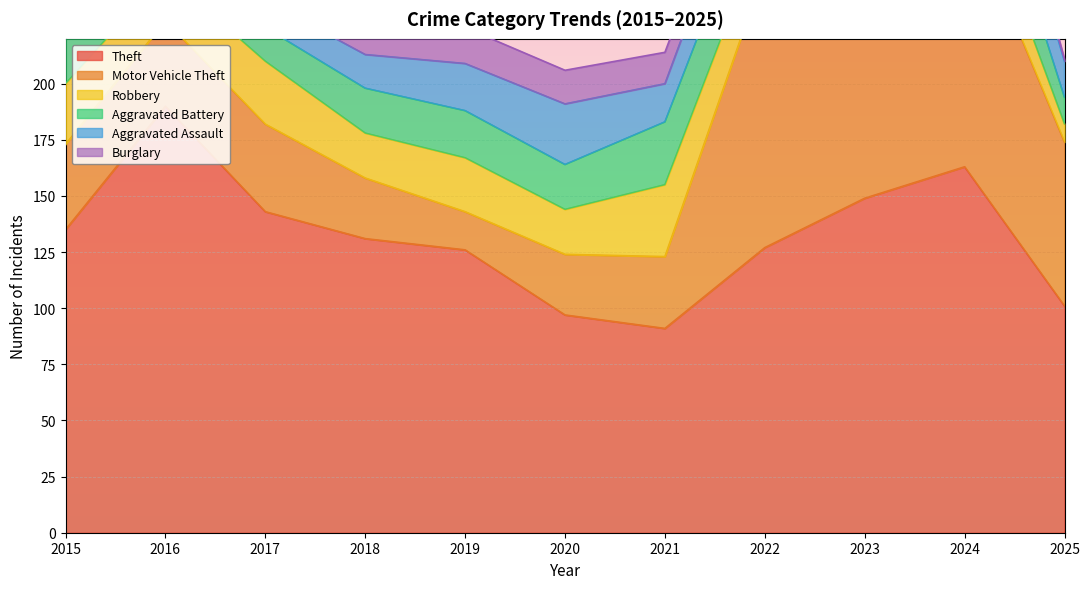

The Aggravated Battery series shows 20 at 2020. True or false?

True